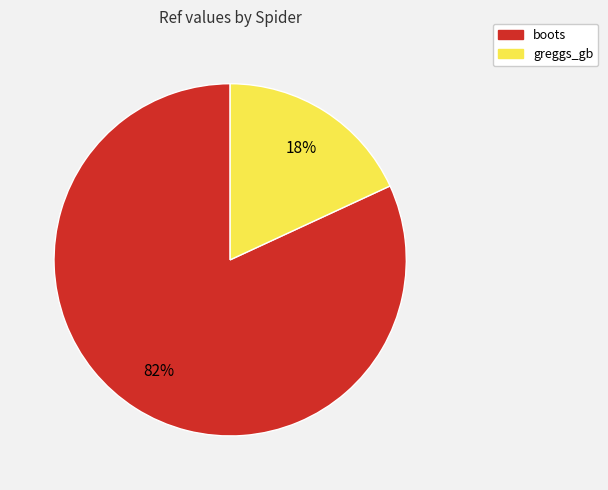

Which category accounts for the majority?

boots